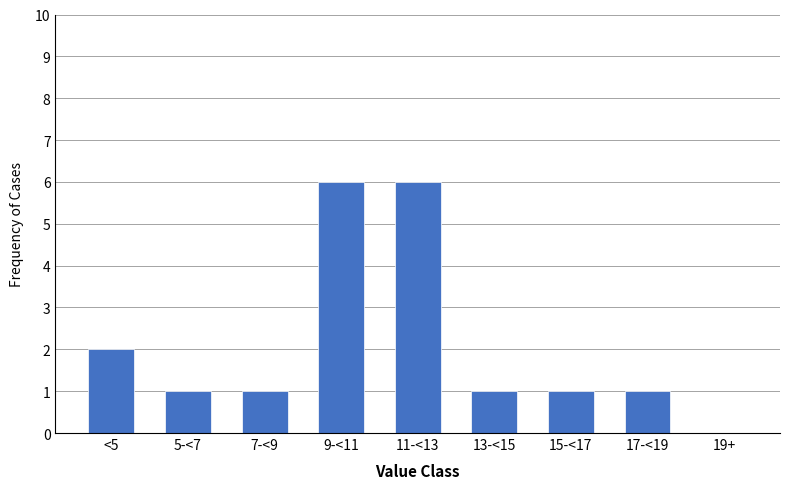

Reading right to left, extract all data points from this chart.

19+=0	17-<19=1	15-<17=1	13-<15=1	11-<13=6	9-<11=6	7-<9=1	5-<7=1	<5=2